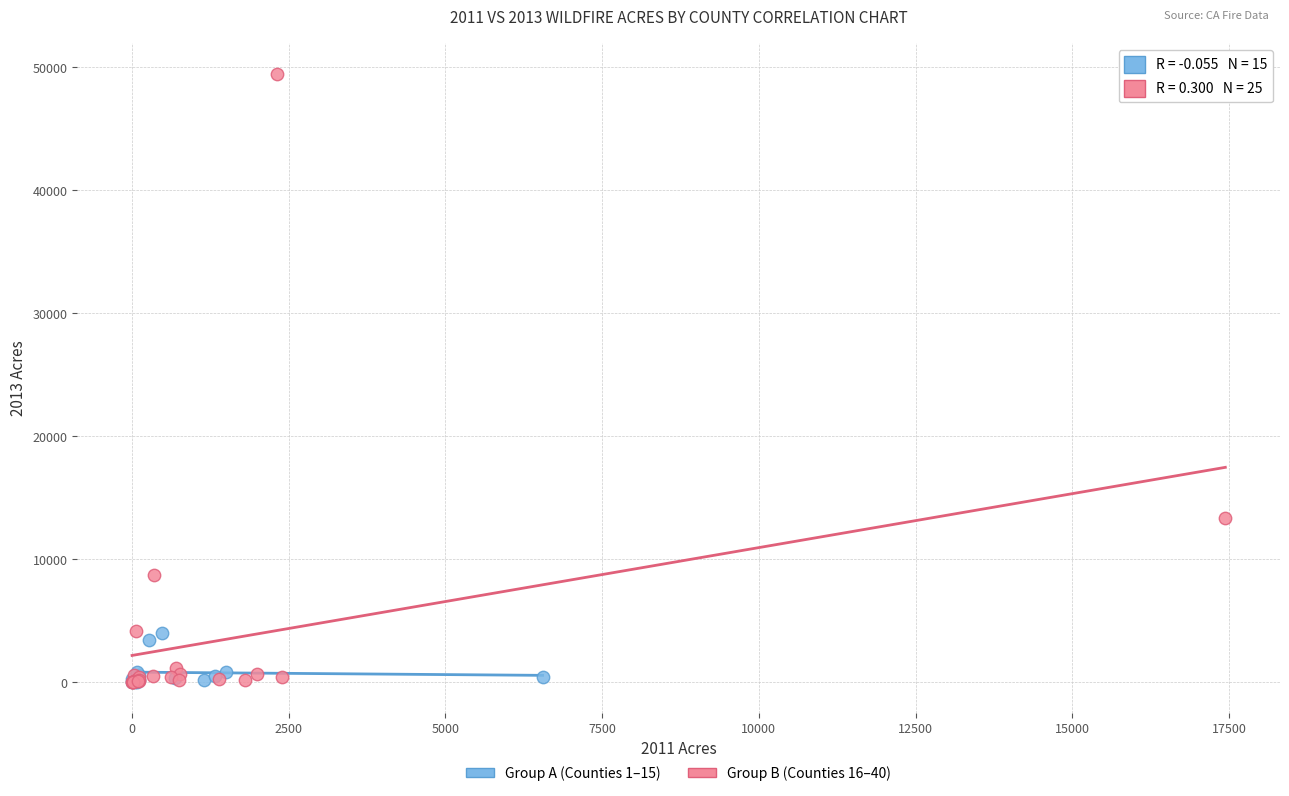

Which series contains the highest Y value?

Group B (Counties 16–40)